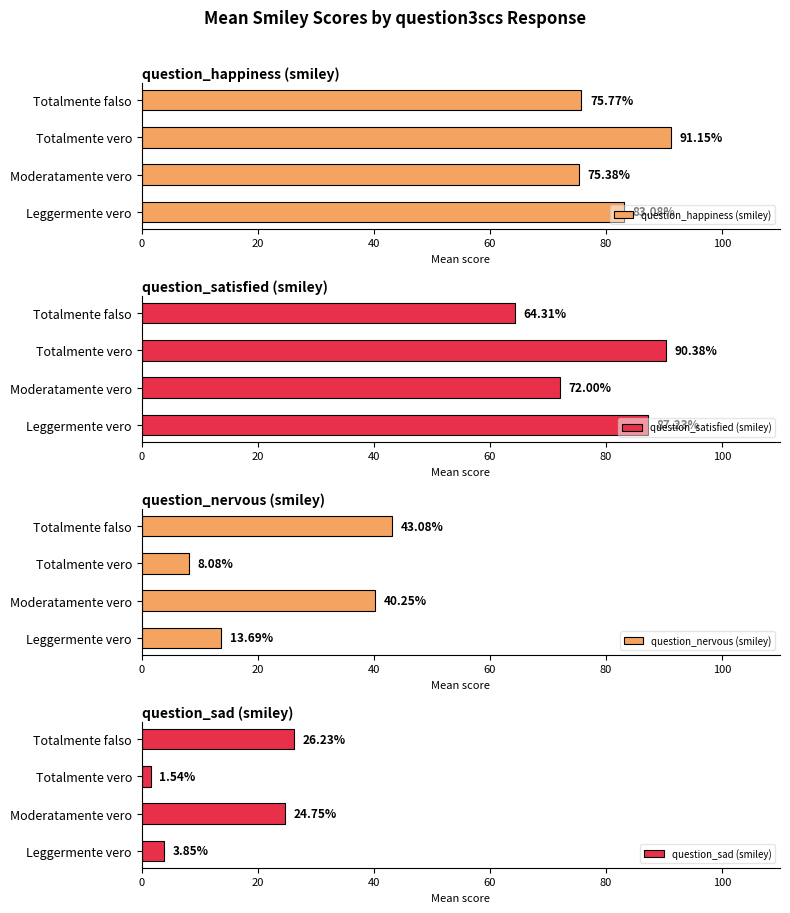

Reading right to left, what are all the values shown in this chart?

question_happiness (smiley): 75.8	91.2	75.4	83.1
question_satisfied (smiley): 64.3	90.4	72.0	87.2
question_nervous (smiley): 43.1	8.1	40.2	13.7
question_sad (smiley): 26.2	1.5	24.8	3.9